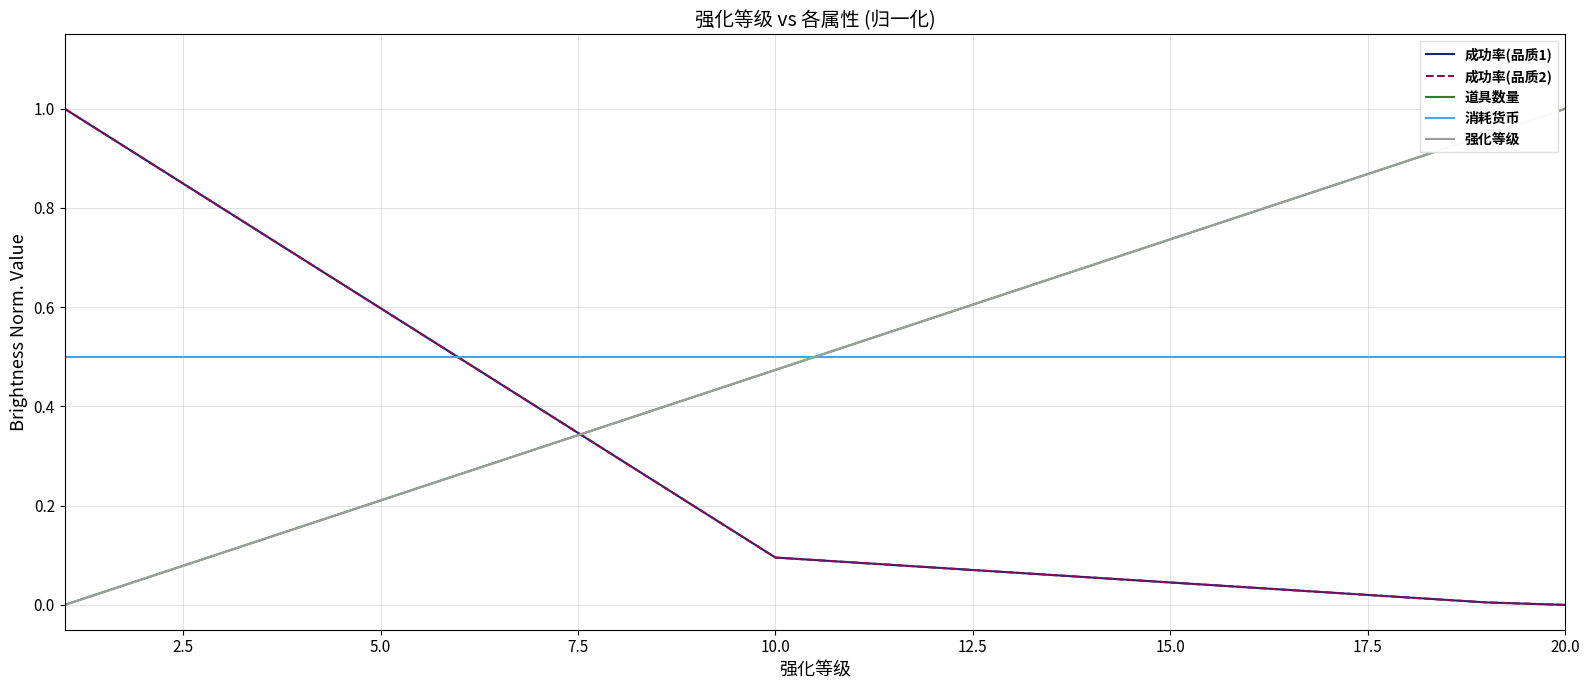

Does the chart display data point markers on the line(s)?

No